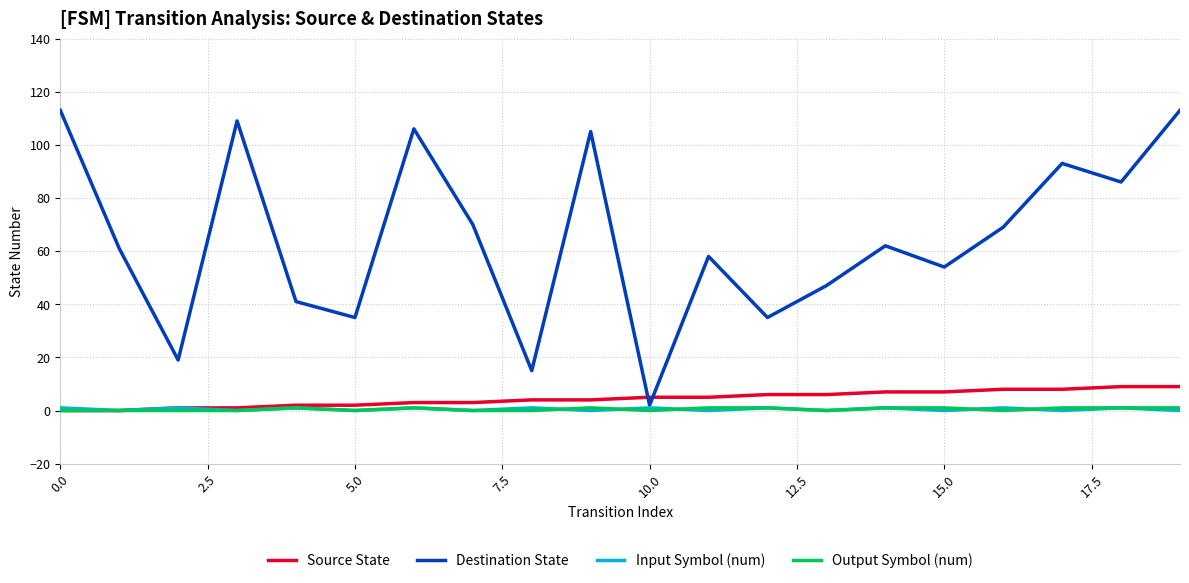

Which series has the largest range (max minus min)?

Destination State